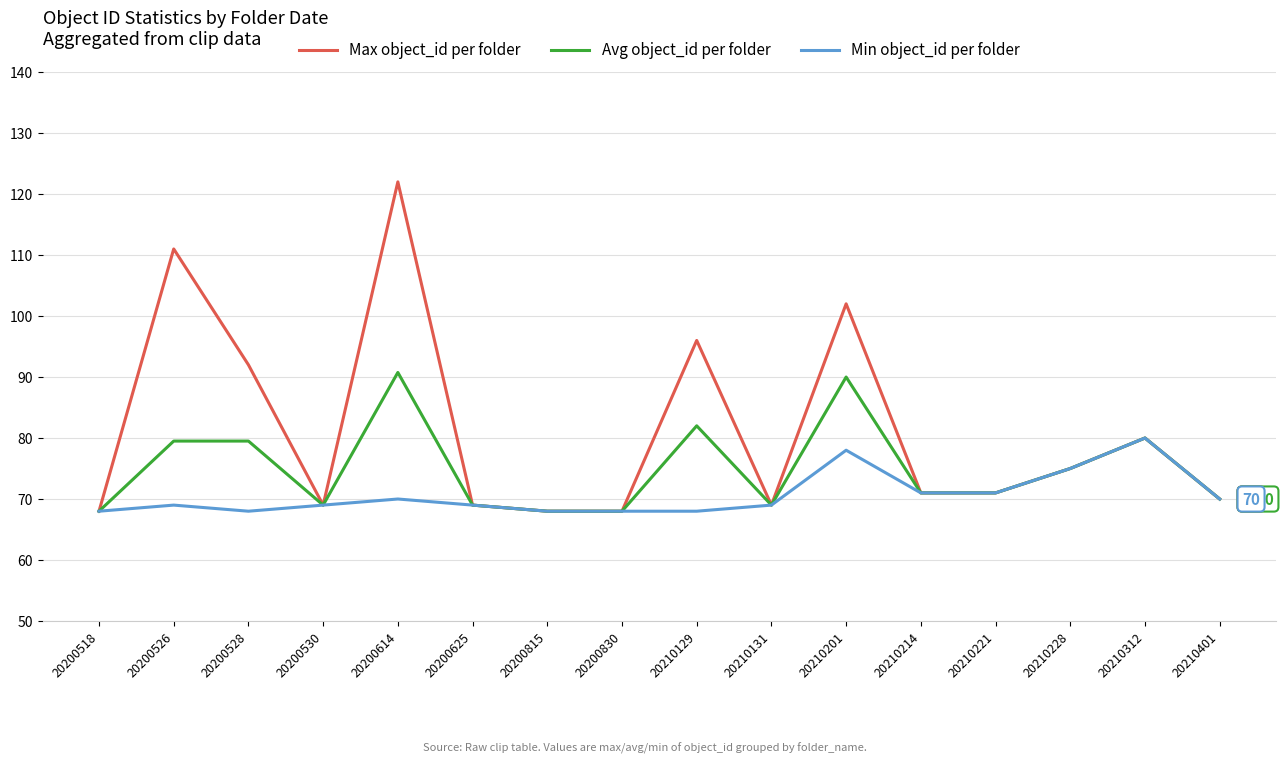

True or false: Avg object_id per folder has more than 0 interior local peaks.

True